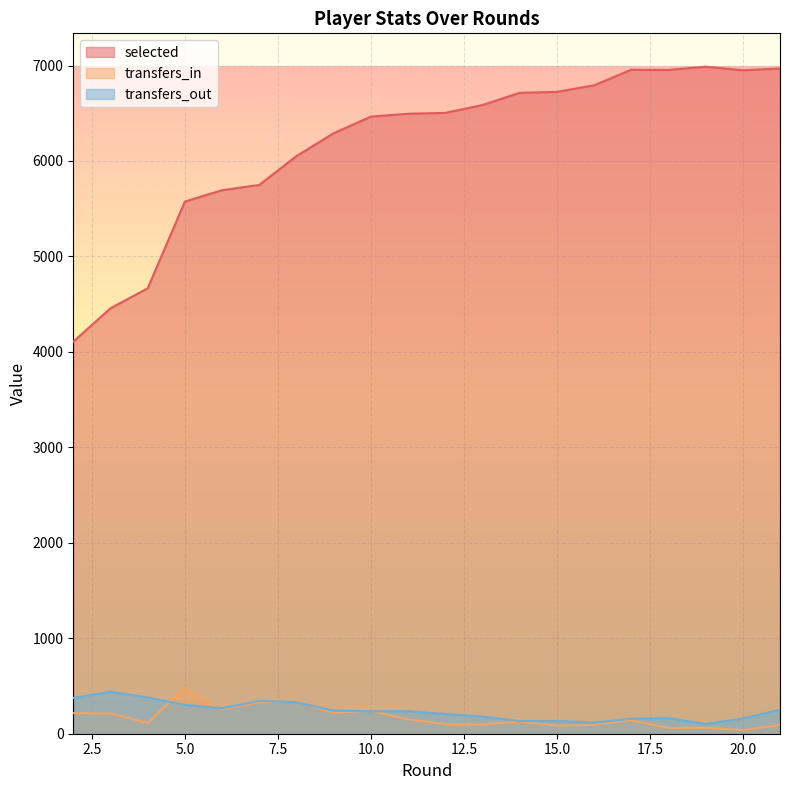

True or false: transfers_in and selected intersect in this chart.

False